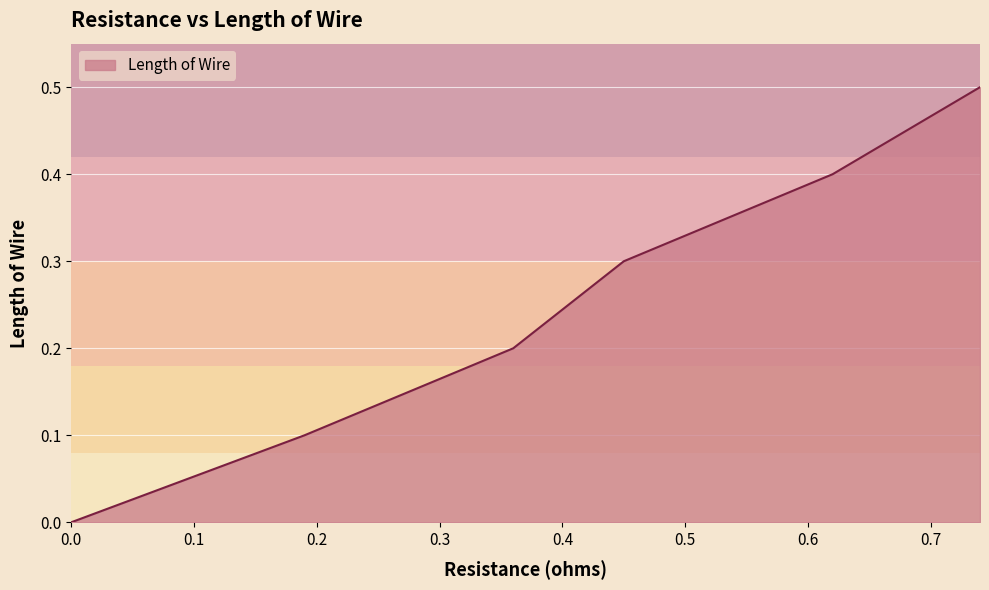

What is the difference between the maximum and minimum values?

0.5